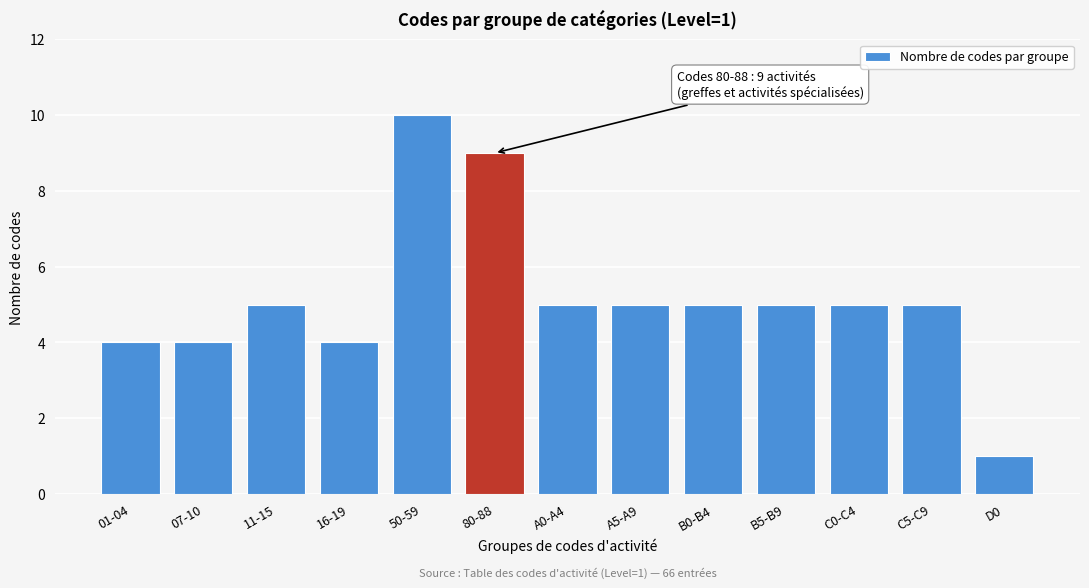

Reading left to right, list all the values displayed in this chart.

4	4	5	4	10	9	5	5	5	5	5	5	1